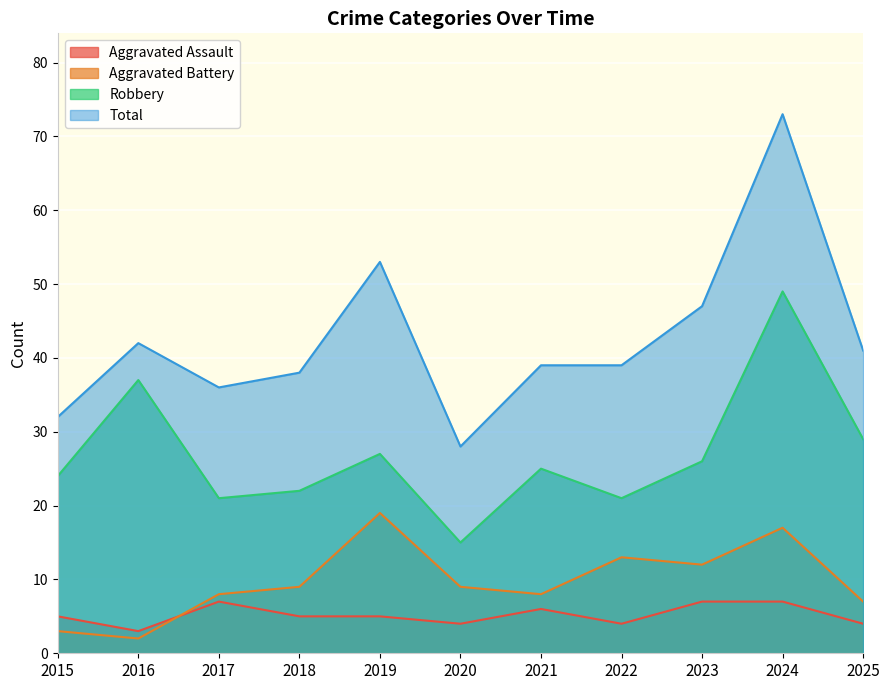

Is the value of Robbery at 2021 greater than the value of Aggravated Assault at 2022?

Yes